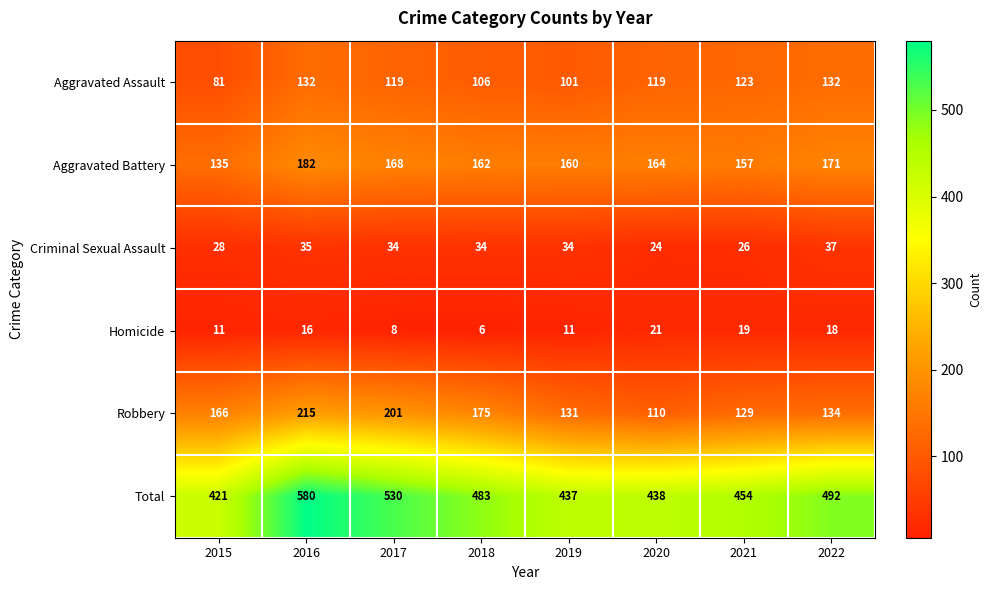

What is the difference between the second highest and minimum values in the Criminal Sexual Assault series?

11